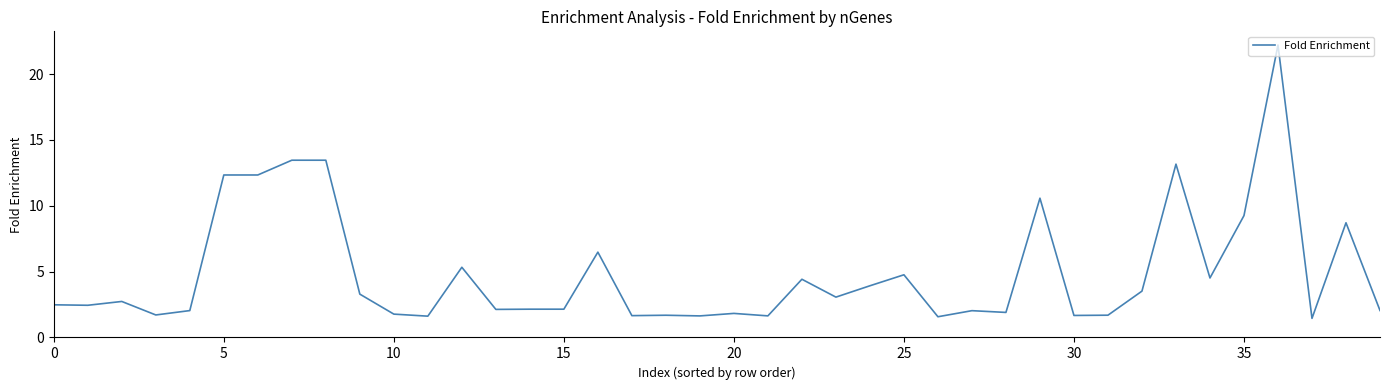

How many lines are shown in the chart?

1